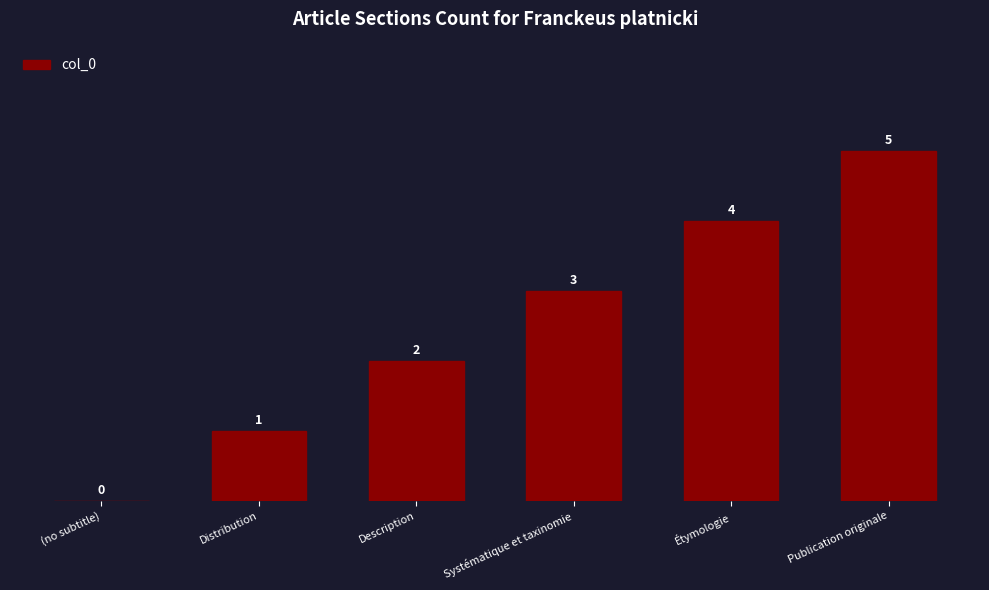

The chart shows a value of 0 at Distribution. True or false?

False